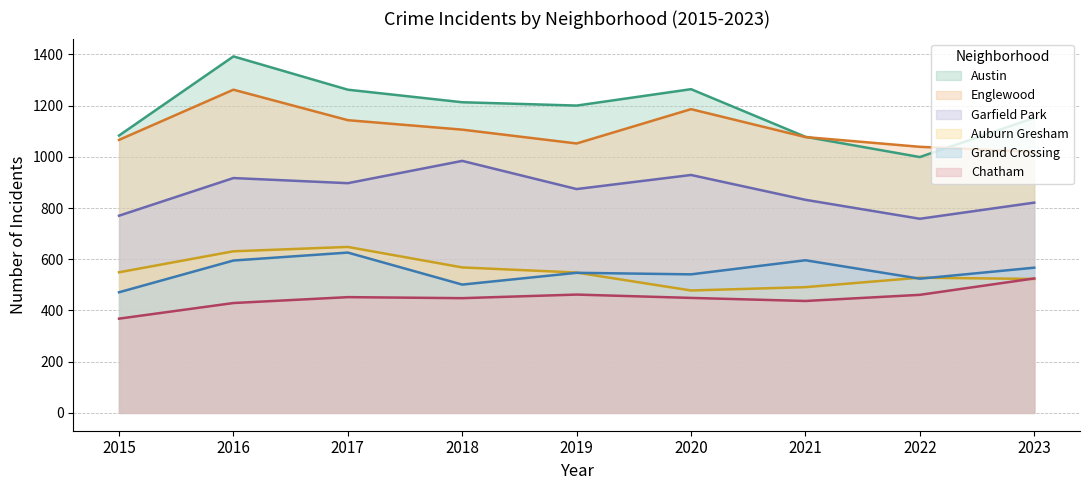

At how many categories does at least one series exceed 954?

9